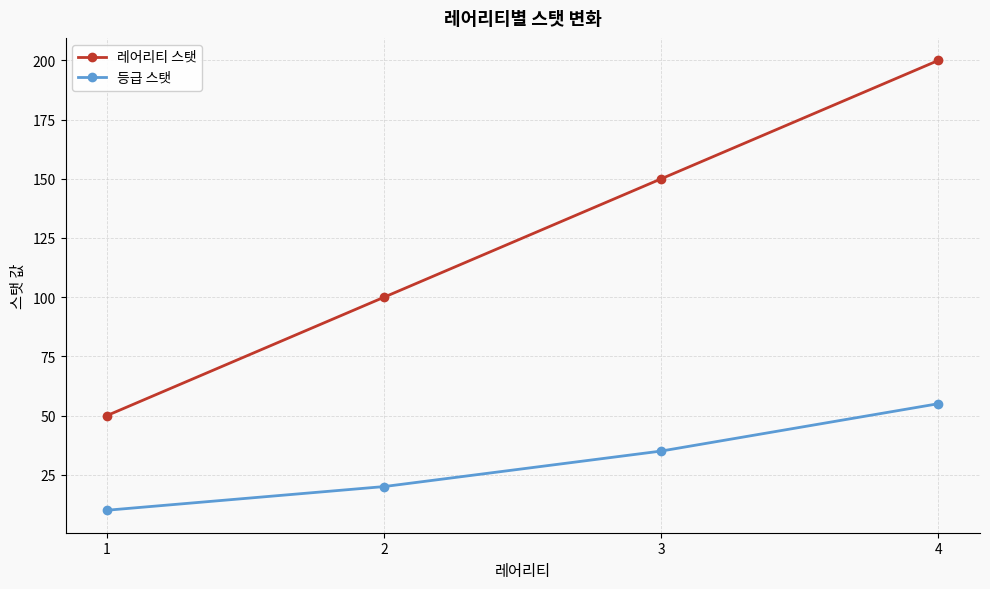

What value does the 레어리티 스탯 series have at 4, to the nearest 50?

200